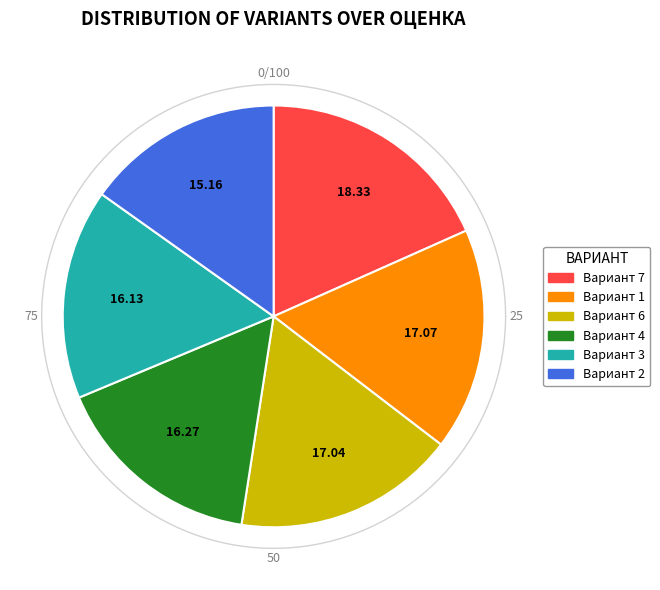

What is the largest slice in the pie chart?

7